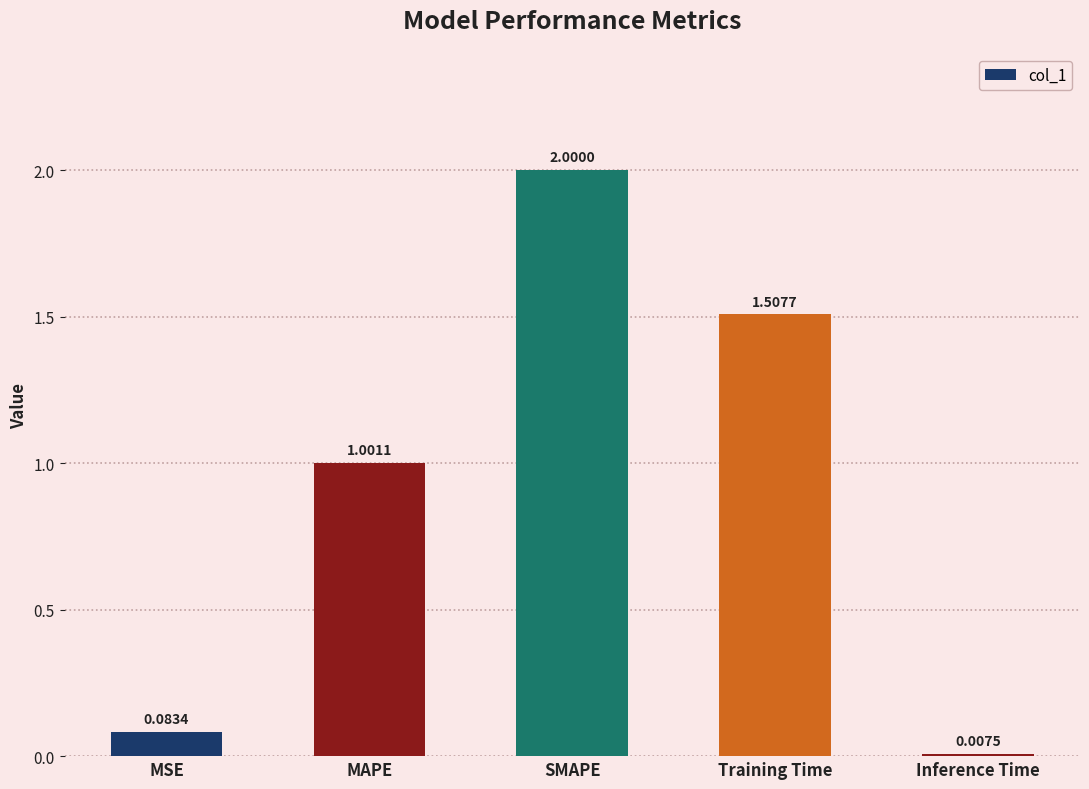

Where does the data first go above 1?

MAPE